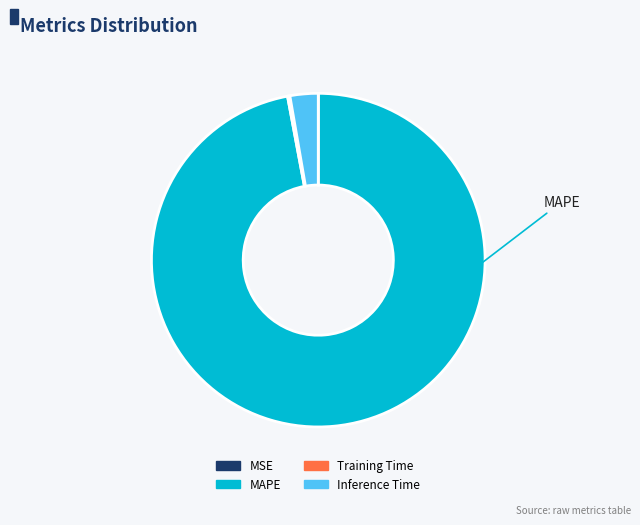

True or false: Inference Time accounts for 3% of the total.

True